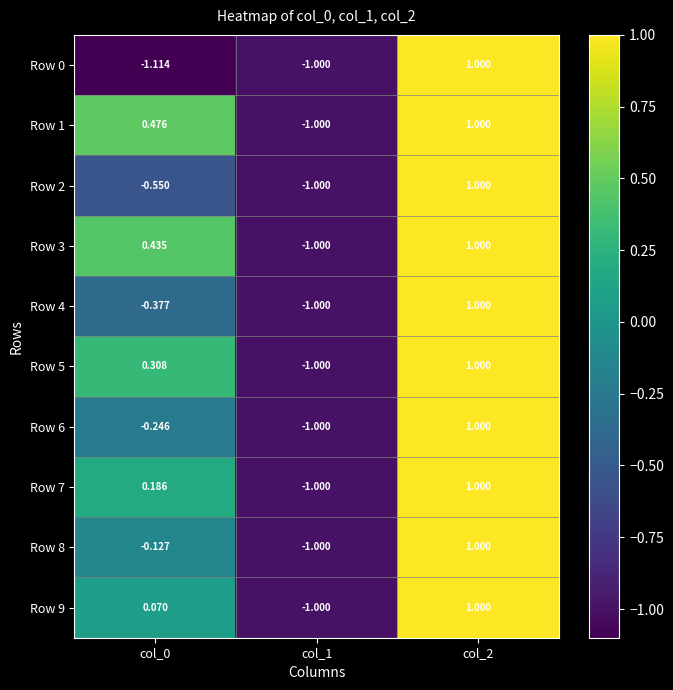

Is the value of Row 6 at col_0 greater than the value of Row 2 at col_1?

Yes